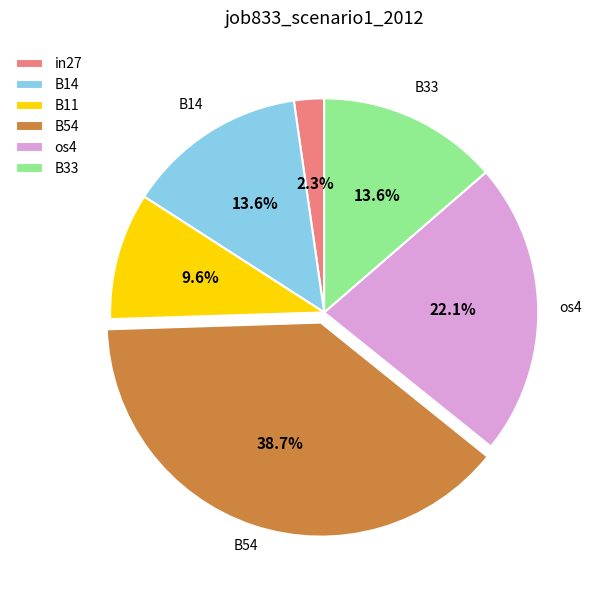

True or false: B11 accounts for 10% of the total.

True